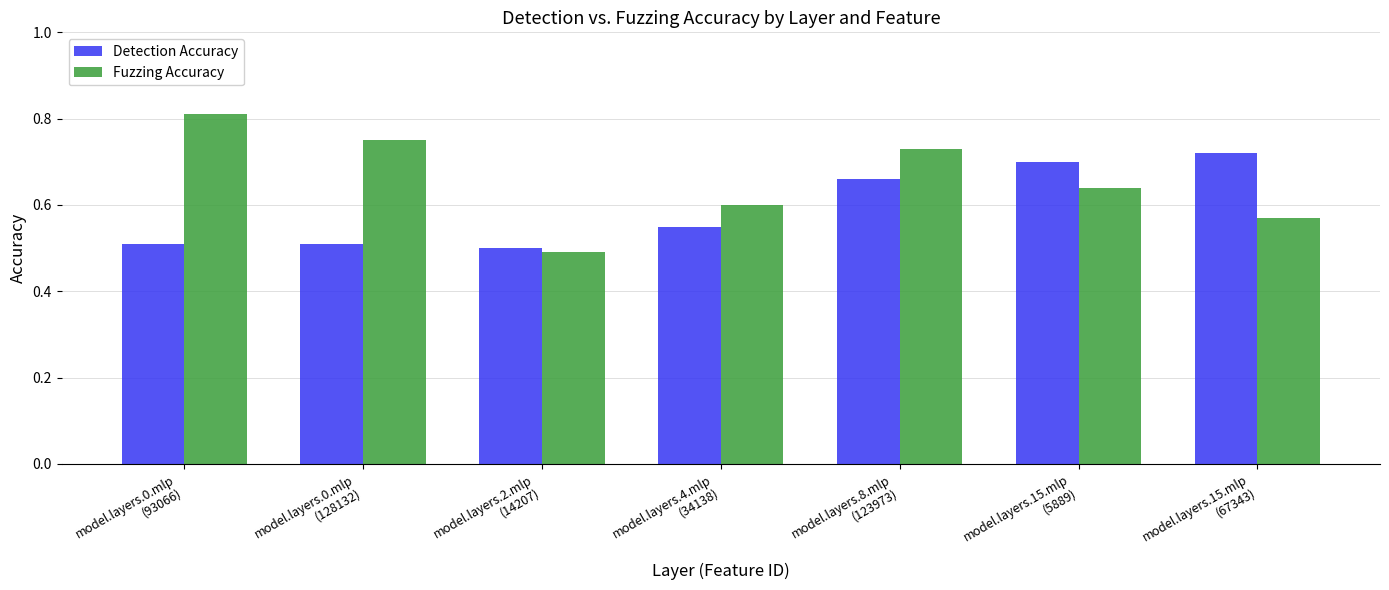

The Fuzzing Accuracy series shows 0.7 at model.layers.8.mlp
(123973). True or false?

True